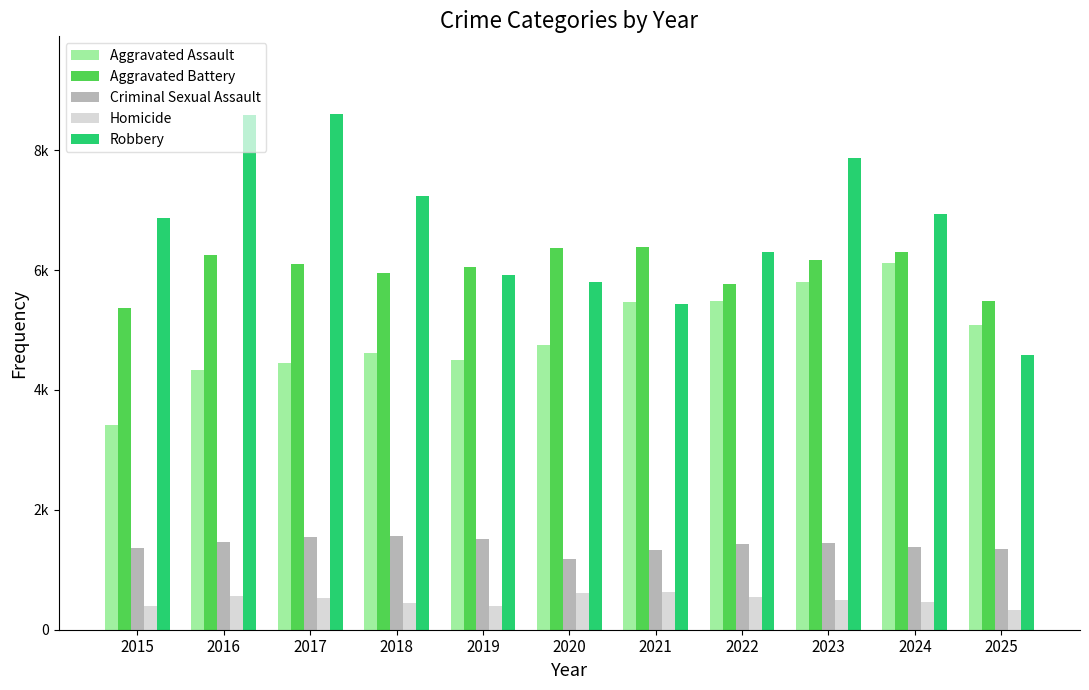

Rank the series by their maximum value, from lowest to highest.

Homicide, Criminal Sexual Assault, Aggravated Assault, Aggravated Battery, Robbery